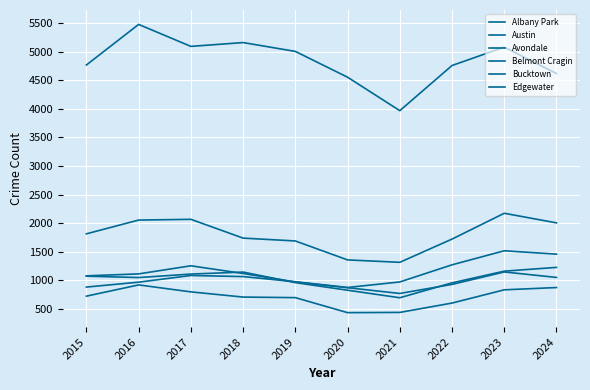

Does the chart display data point markers on the line(s)?

No